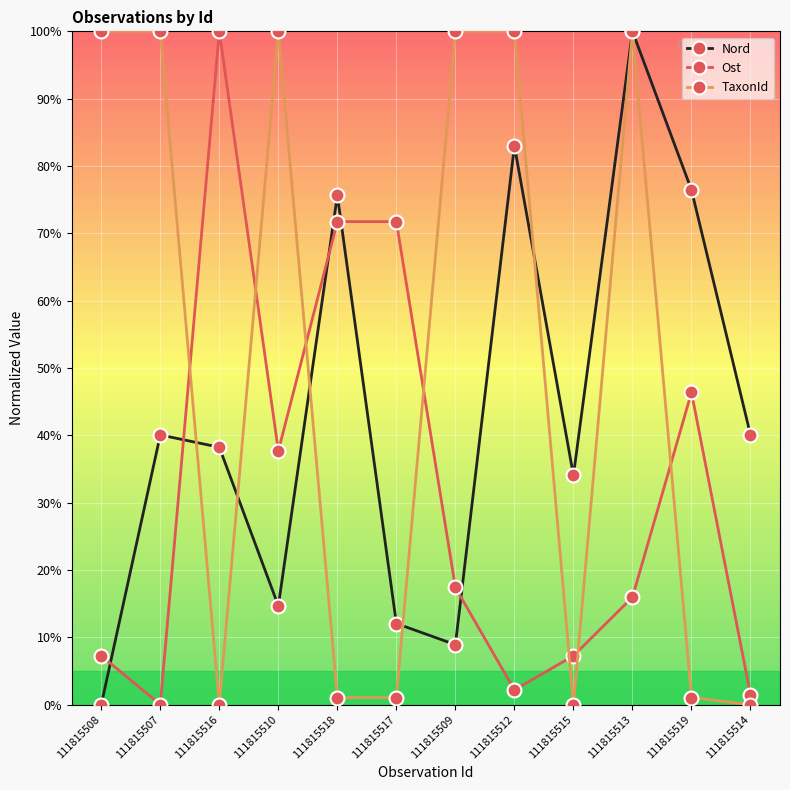

True or false: TaxonId has more than 0 interior local peaks.

True